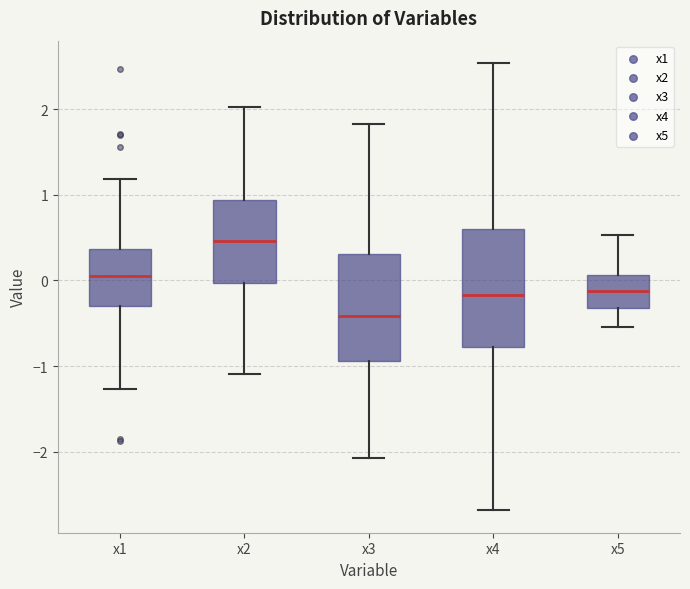

Reading left to right, read every box against the y-axis: the position of its median line, the range the box covers, and the ends of its whiskers. The values are not printed on the chart, so give them approximately, as read against the axis.

x1: median 0.0, box -0.3 to 0.4, whiskers -1.3 to 1.2
x2: median 0.5, box 0.0 to 0.9, whiskers -1.1 to 2.0
x3: median -0.4, box -0.9 to 0.3, whiskers -2.1 to 1.8
x4: median -0.2, box -0.8 to 0.6, whiskers -2.7 to 2.5
x5: median -0.1, box -0.3 to 0.1, whiskers -0.5 to 0.5